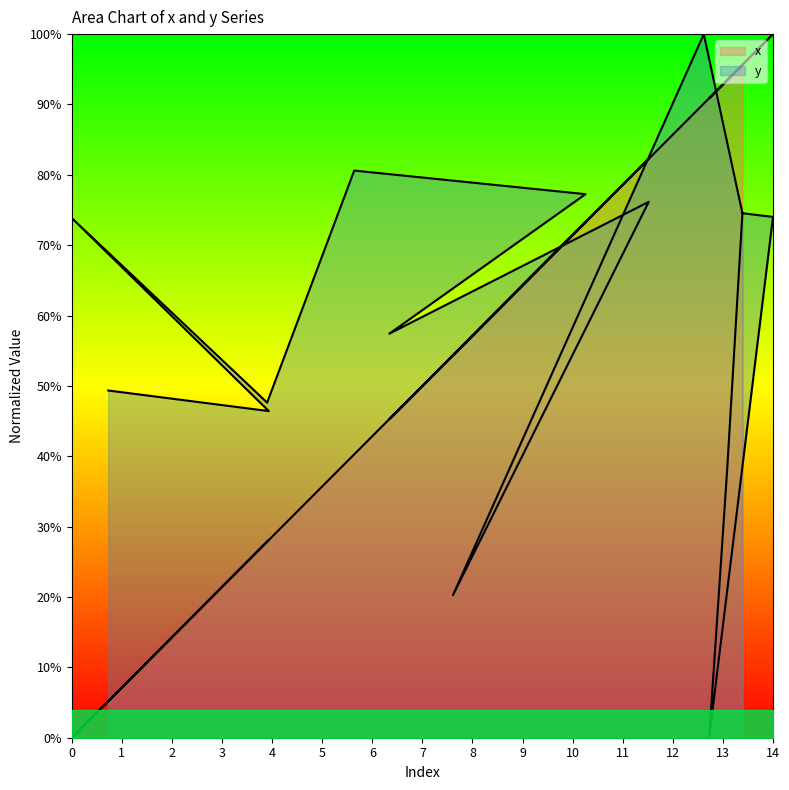

Reading right to left, what are all the values shown in this chart?

x: 1.0	0.9	0.9	1.0	1.0	0.9	0.5	0.8	0.5	0.7	0.4	0.3	0.0	0.3	0.1
y: 0.7	0.4	0.0	0.7	0.7	1.0	0.2	0.8	0.6	0.8	0.8	0.5	0.7	0.5	0.5